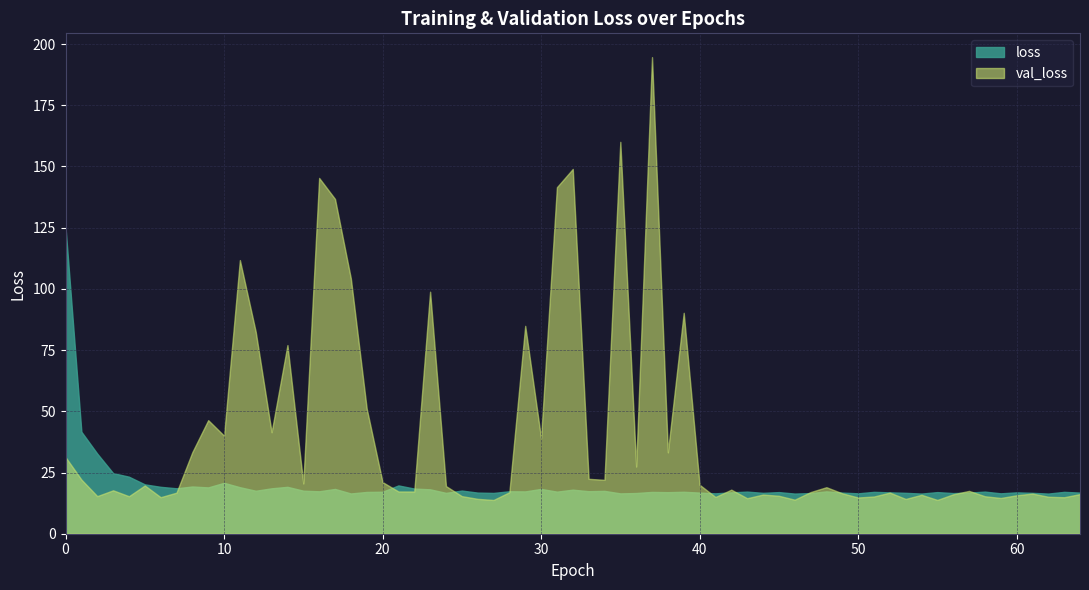

Which category has the lowest value in the val_loss series?

55